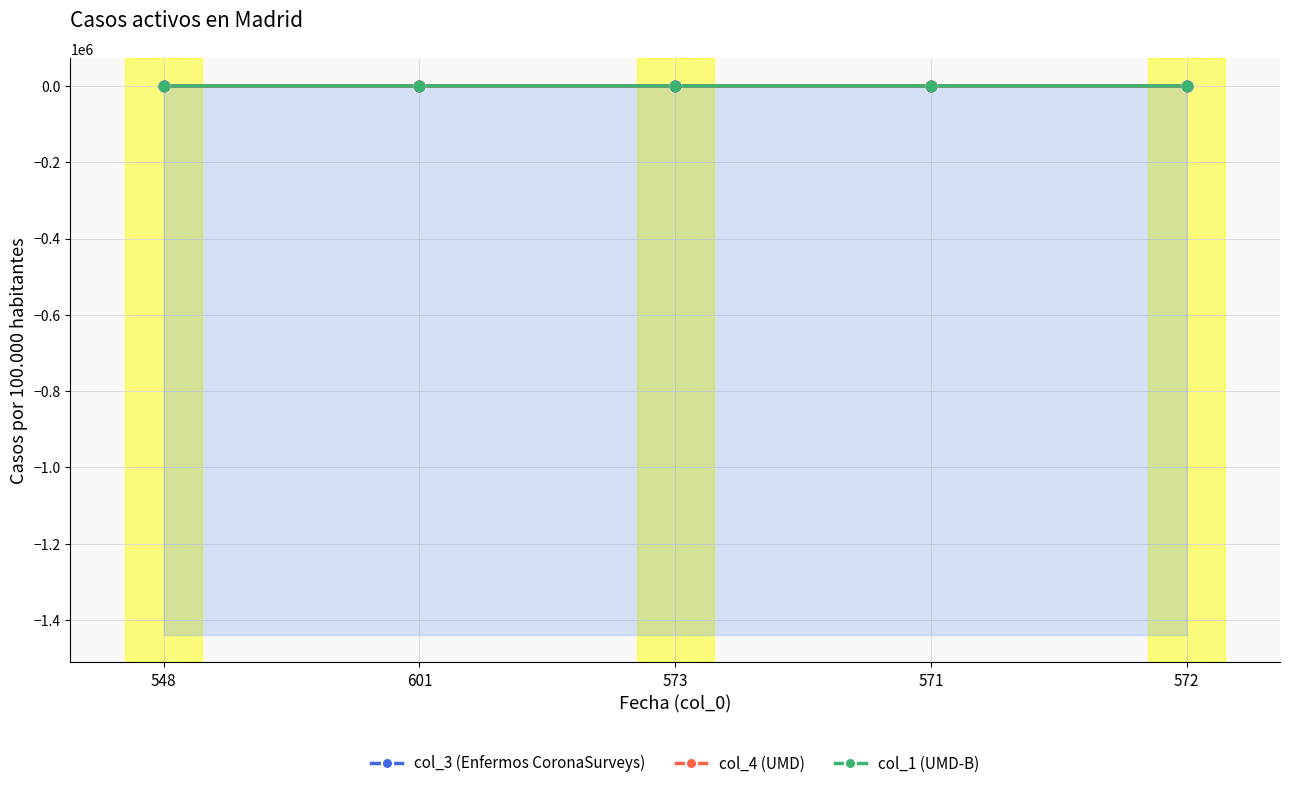

At how many categories does at least one series exceed 364?

1